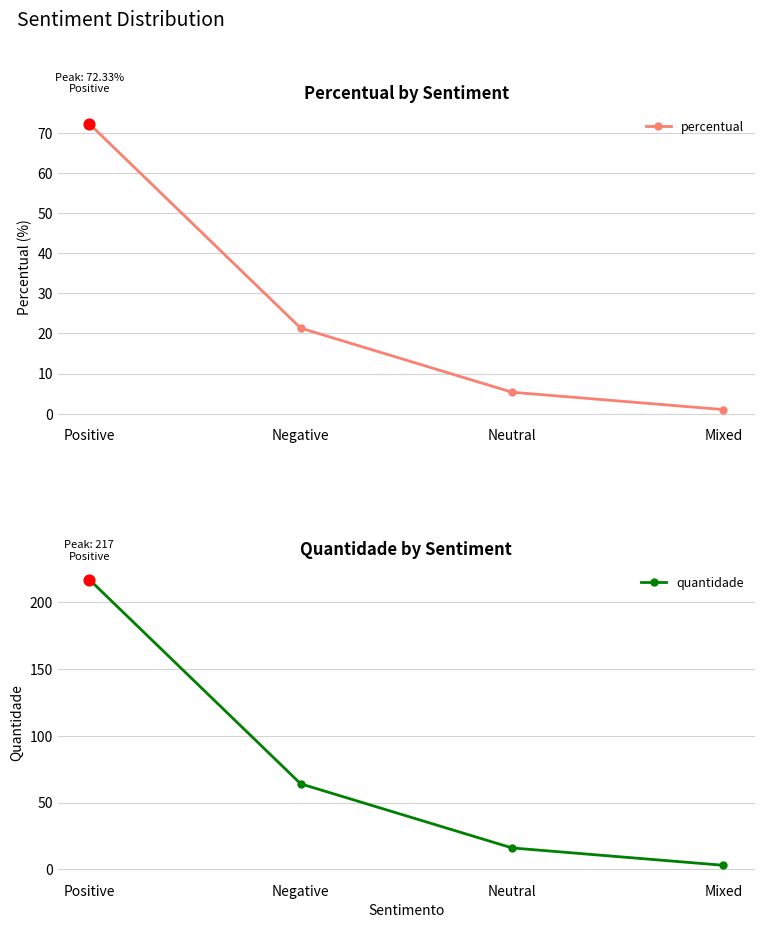

Is the value of percentual at Mixed greater than the value of quantidade at Negative?

No